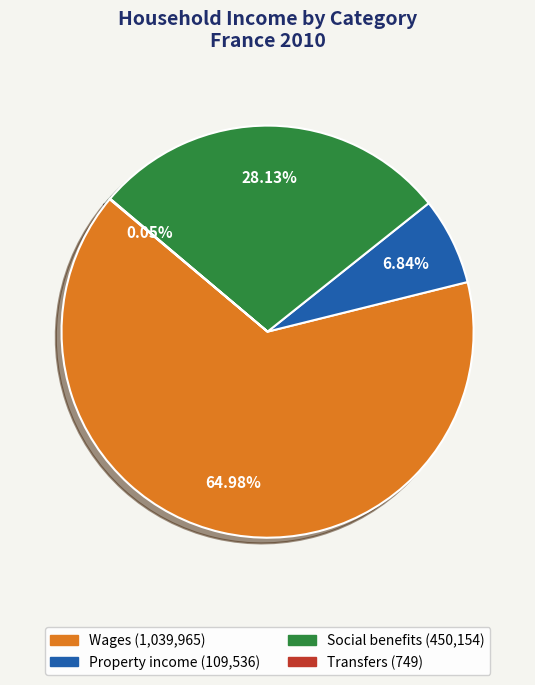

What percentage is NOT represented by Property income?

93.2%